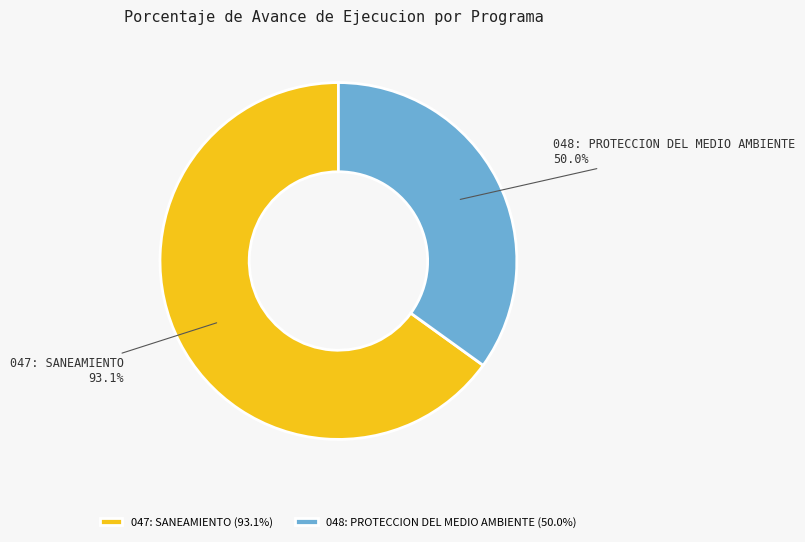

To the nearest percent, what is the difference between the 048: PROTECCION DEL MEDIO AMBIENTE and 047: SANEAMIENTO slice percentages?

30%